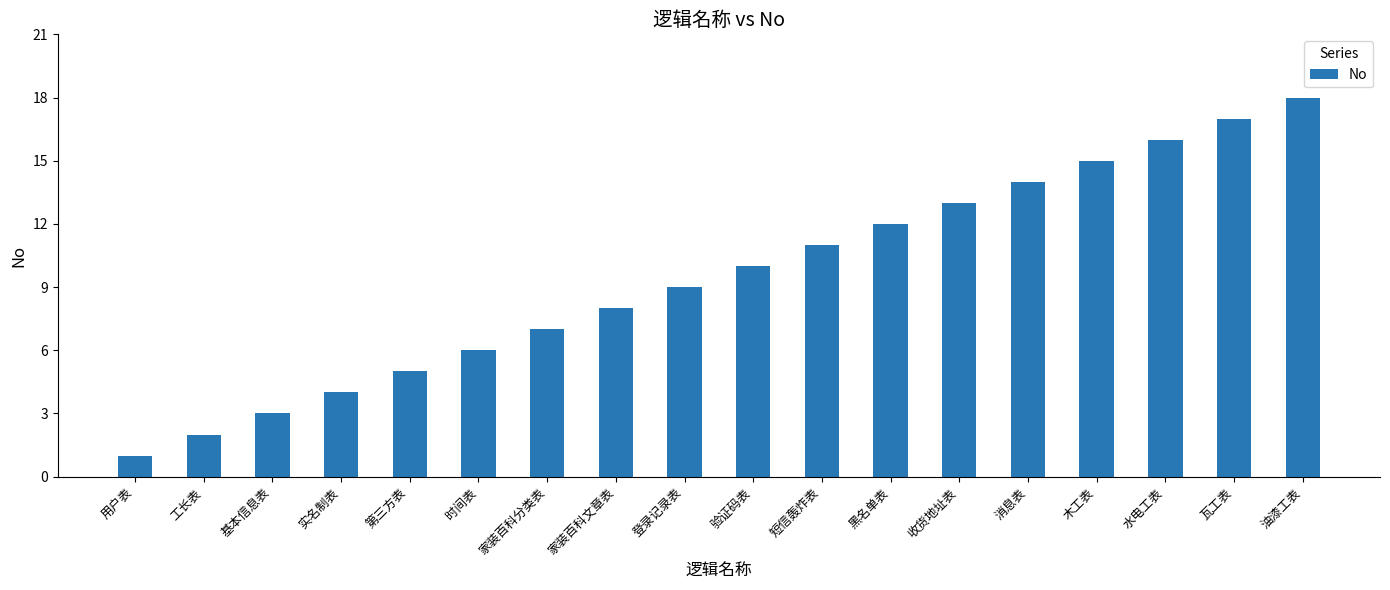

True or false: the data shows 6 at 时间表.

True